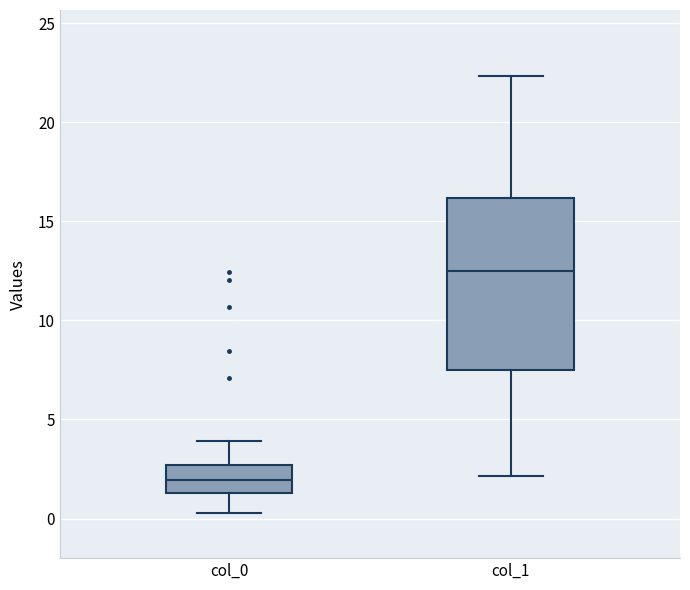

Which box is the tallest, from its lower edge to its upper edge?

col_1